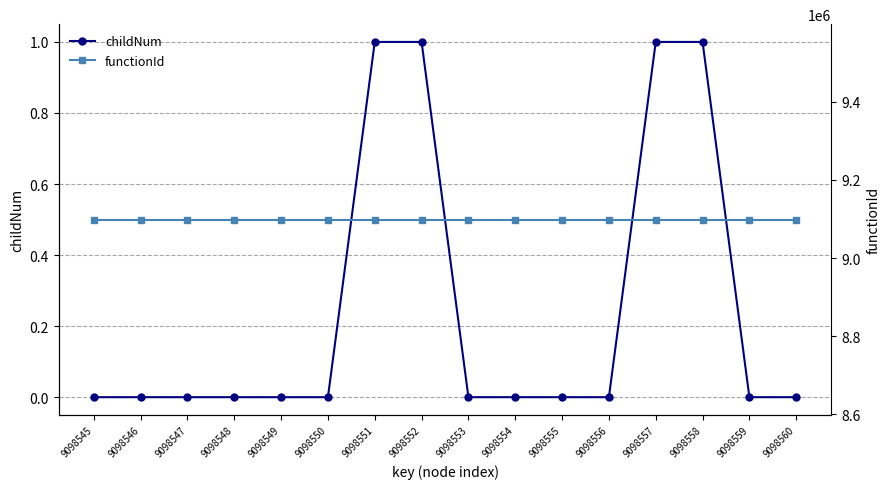

The childNum series shows 0 at 9098545. True or false?

True